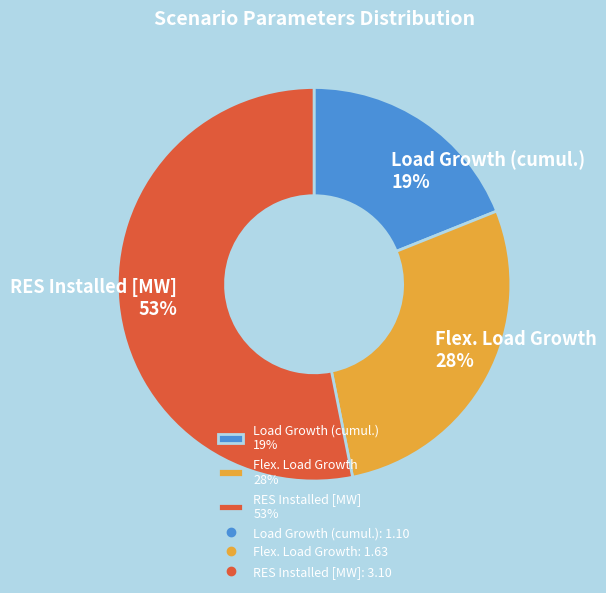

To the nearest percent, what is the combined percentage of Flex. Load Growth and Load Growth (cumul.)?

47%